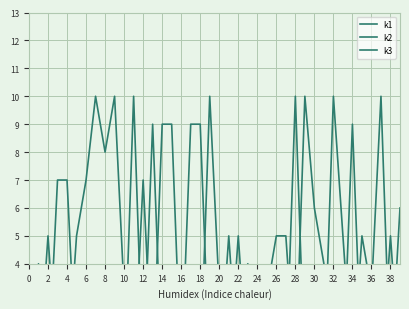

True or false: k1 and k2 intersect in this chart.

True